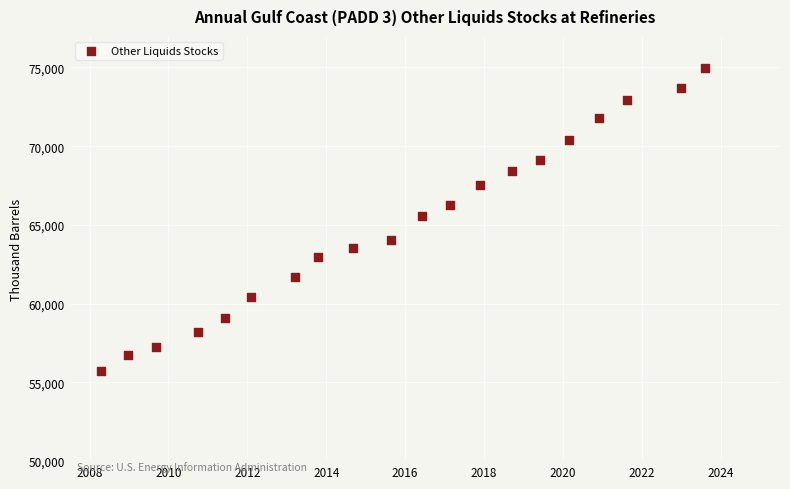

What is the range of Y values (max minus min)?

19248.5